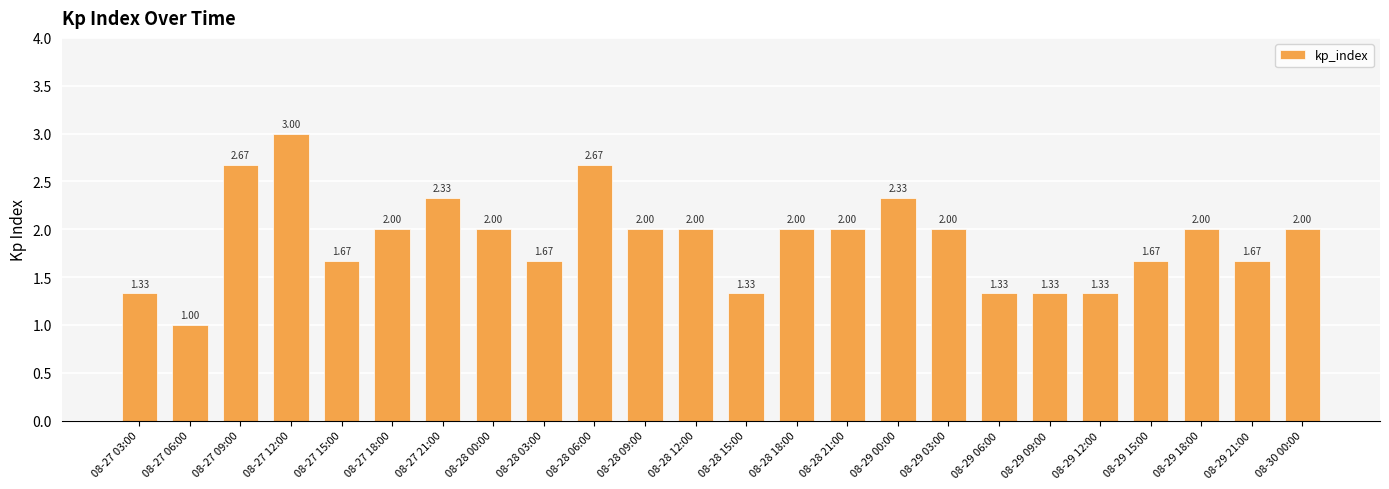

What is the label of the 23rd bar from the left?

08-29 21:00